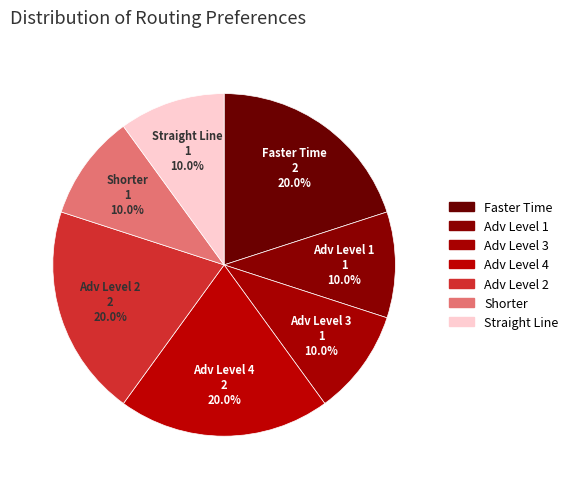

Do Faster Time and Adv Level 2 together represent more than half of the pie?

No